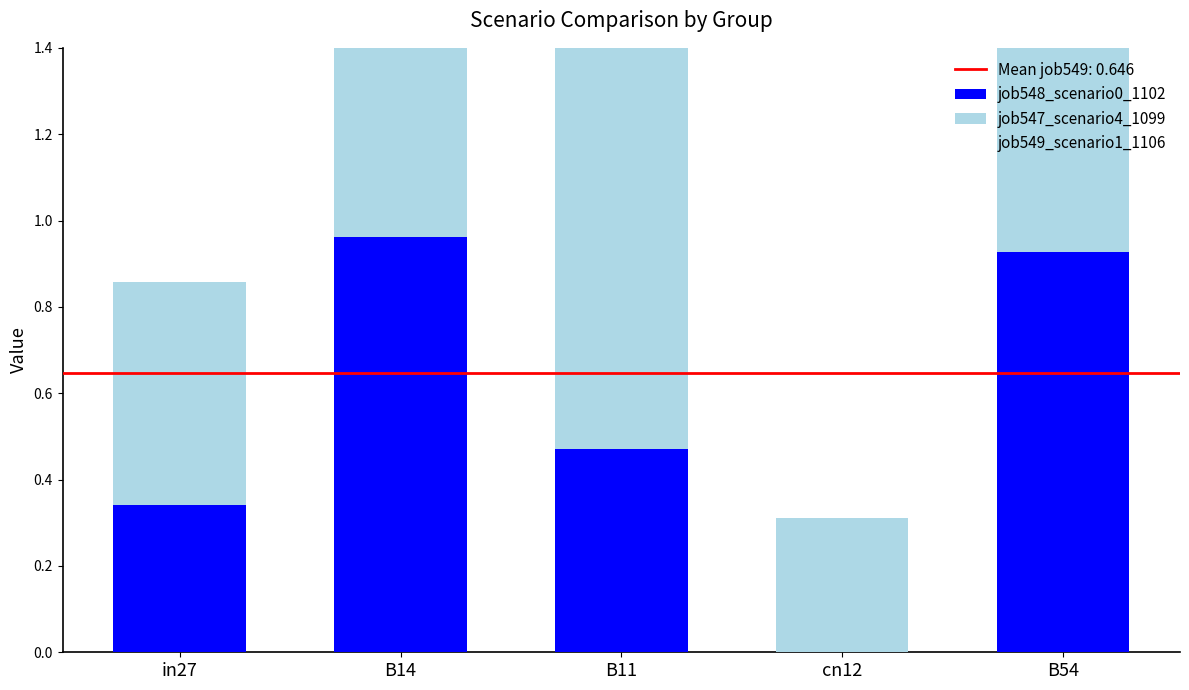

Reading right to left, transcribe all the data shown in this chart.

job548_scenario0_1102: 0.9	0.0	0.5	1.0	0.3
job547_scenario4_1099: 0.9	0.3	1.0	1.0	0.5
job549_scenario1_1106: 1.1	0.2	0.5	0.9	0.5